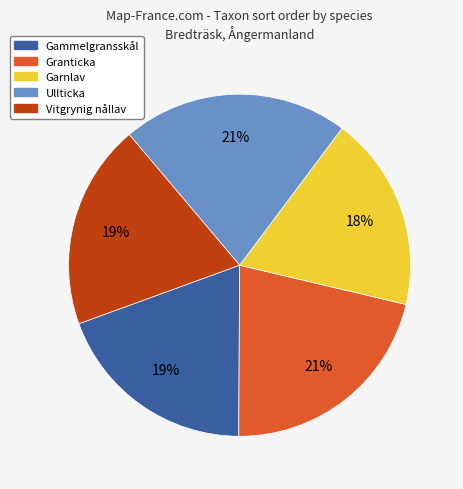

Which has a higher value, Granticka or Gammelgransskål?

Granticka